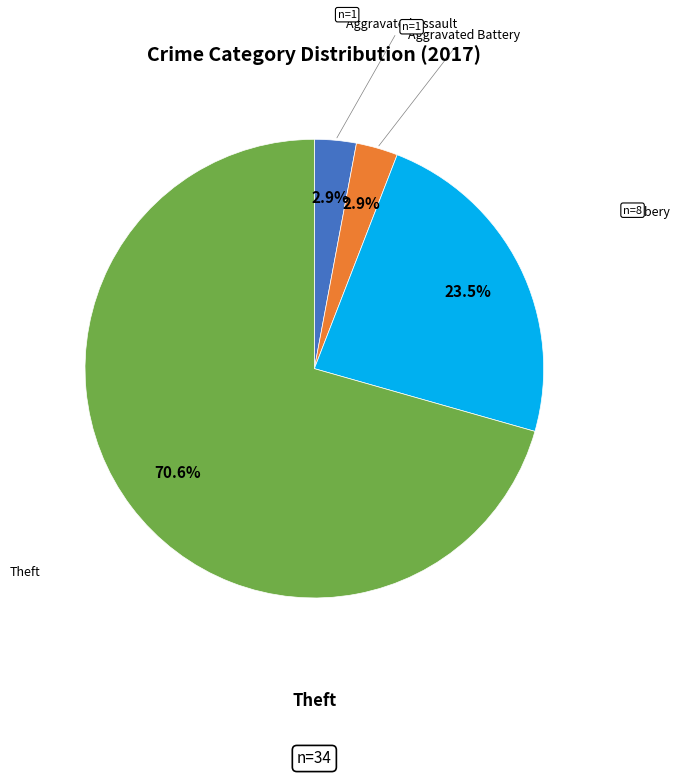

Is there any slice that represents more than half of the pie?

Yes